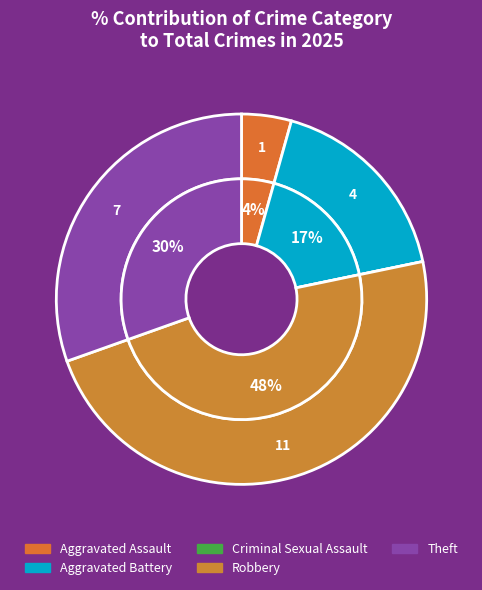

To the nearest percent, what portion does Aggravated Assault represent?

4%